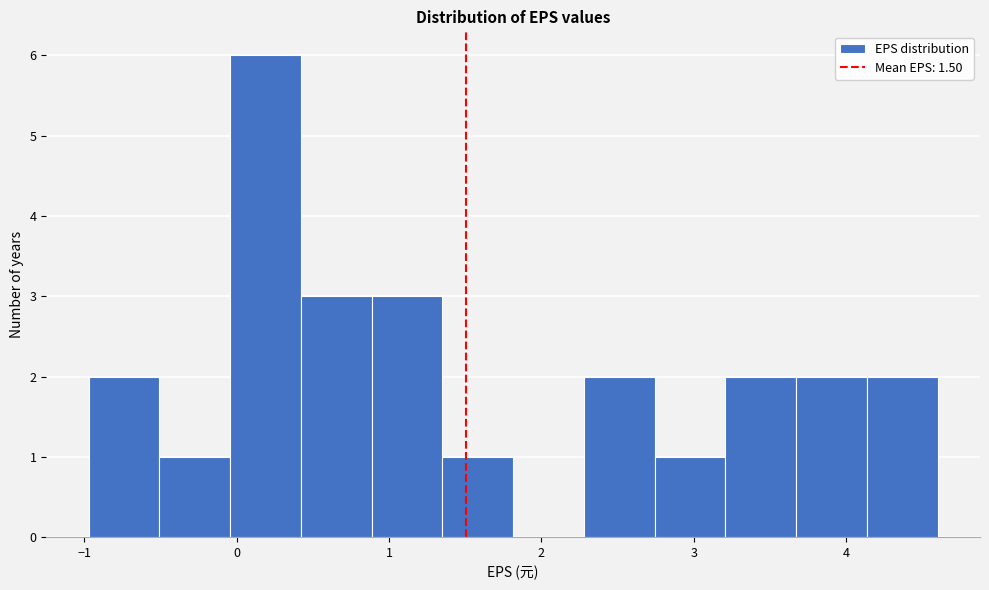

Reading left to right, transcribe this chart: for each bar, give the range it covers on the x-axis and its height. Neither the bar edges nor the heights are printed on the chart, so give them approximately, as read against the axes.

-1.0 to -0.5: 2
-0.5 to 0.0: 1
0.0 to 0.4: 6
0.4 to 0.9: 3
0.9 to 1.4: 3
1.4 to 1.8: 1
1.8 to 2.3: 0
2.3 to 2.7: 2
2.7 to 3.2: 1
3.2 to 3.7: 2
3.7 to 4.1: 2
4.1 to 4.6: 2